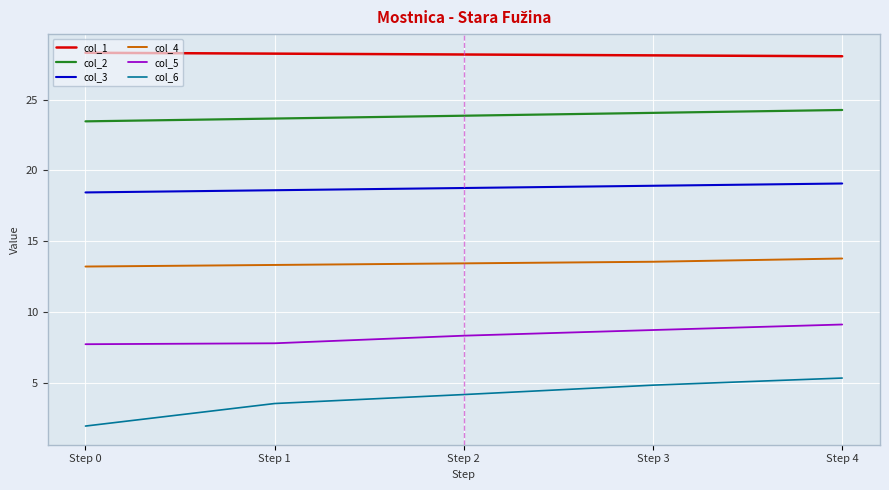

What value does the col_5 series have at Step 2?

8.4